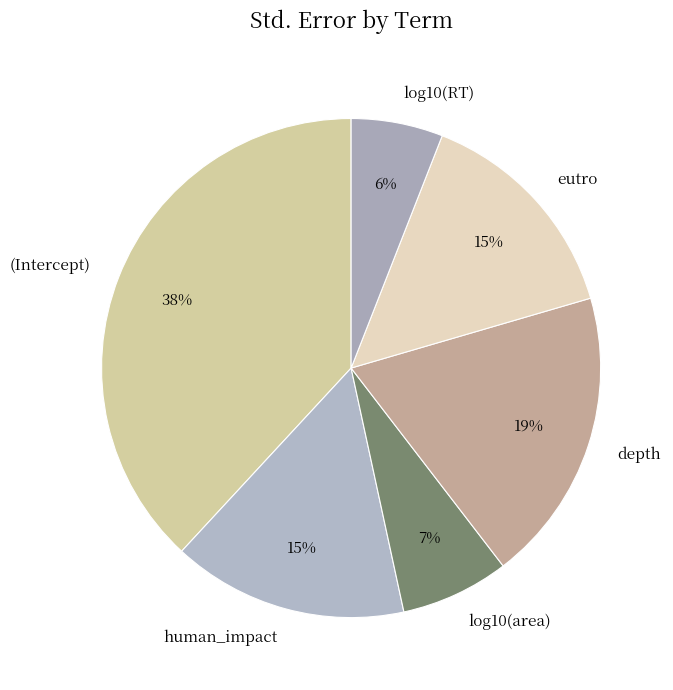

To the nearest percent, what is the average slice percentage?

17%